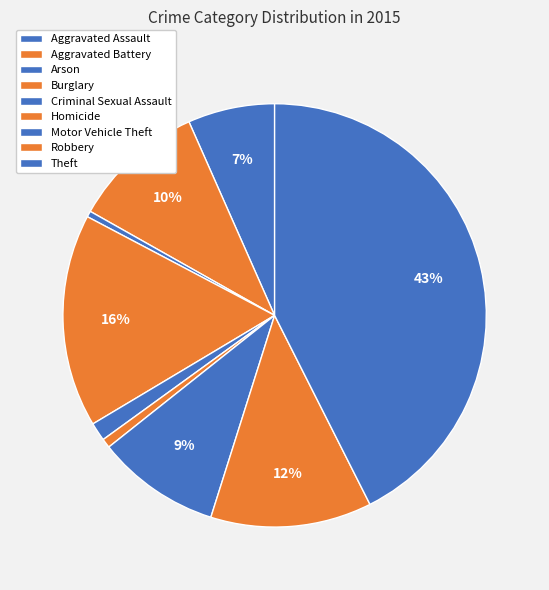

How many slices are in this pie chart?

9